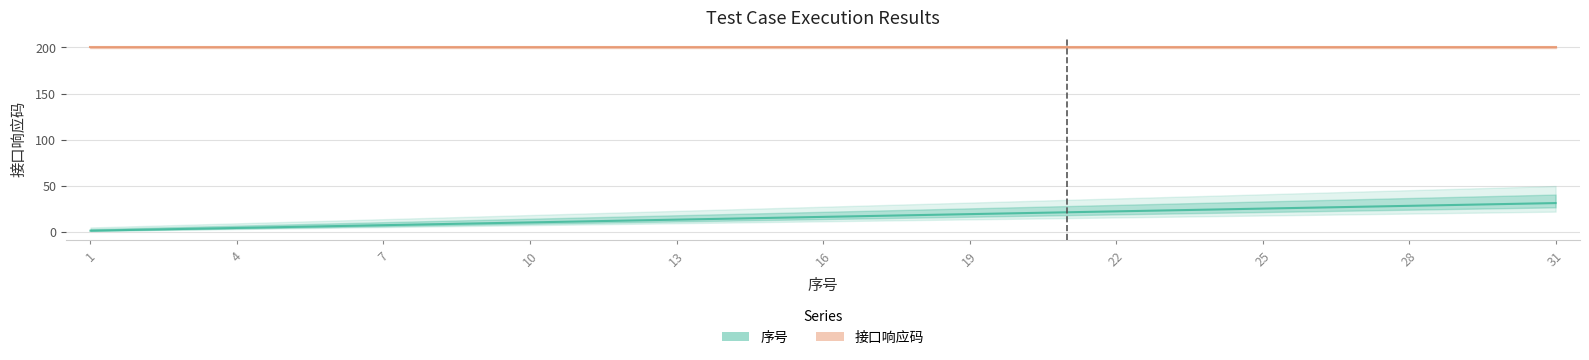

Which series has the widest spread of values?

序号